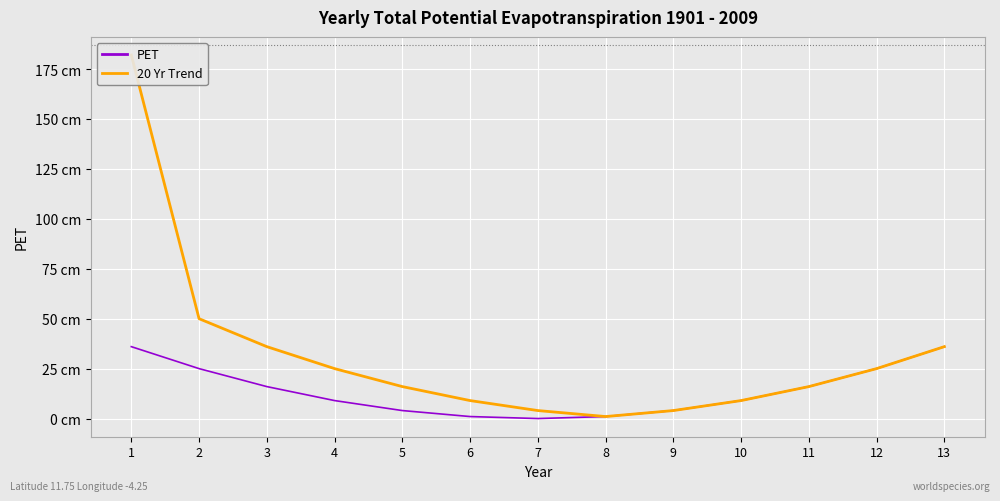

In PET, how many points are lower than both neighbors (excluding endpoints)?

1